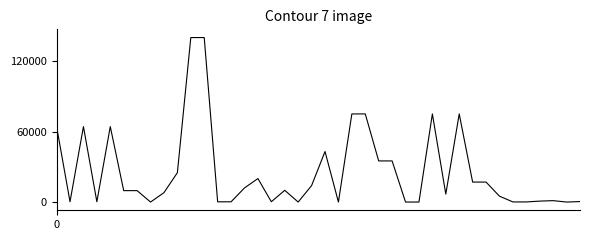

What is the difference between the maximum and minimum values?

140000